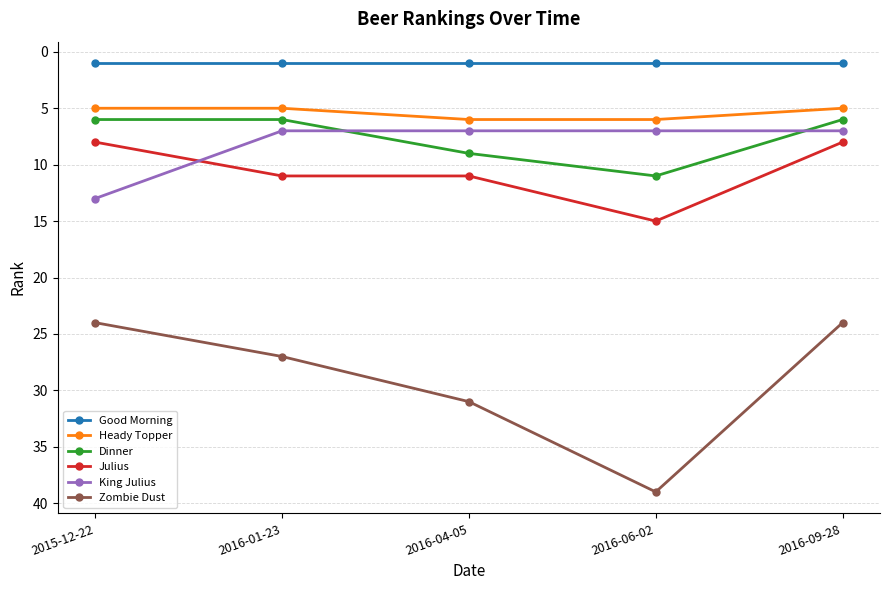

What is the total value across all series at 2016-06-02?

79